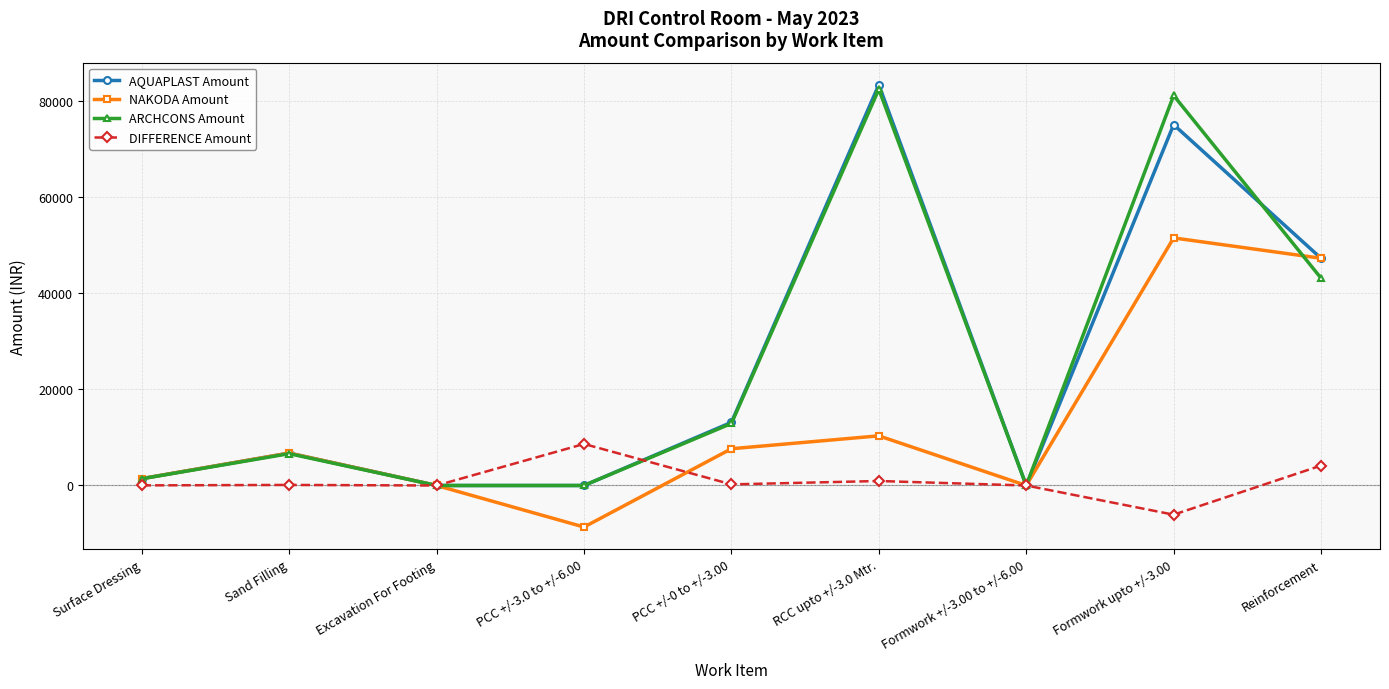

Does the chart have visible grid lines?

Yes